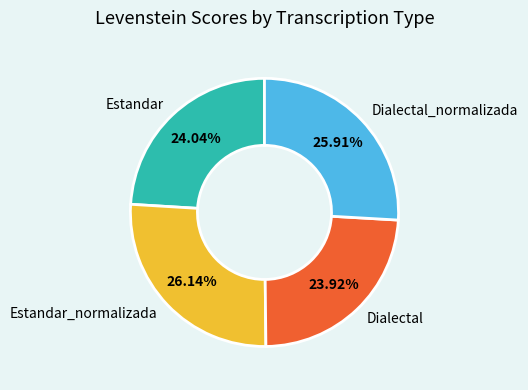

Does Estandar represent more than half of the total?

No